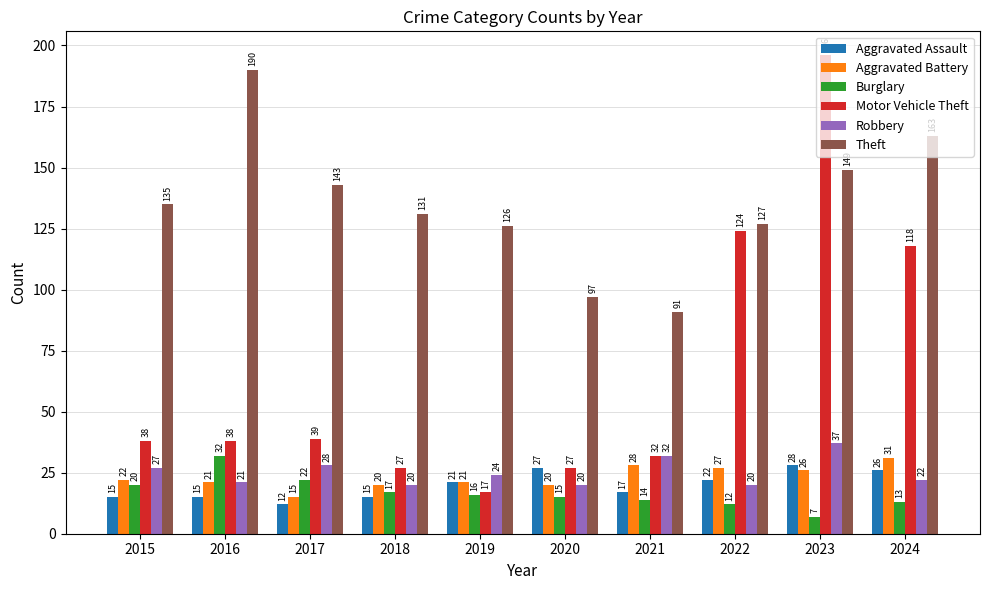

Which series has the largest range (max minus min)?

Motor Vehicle Theft